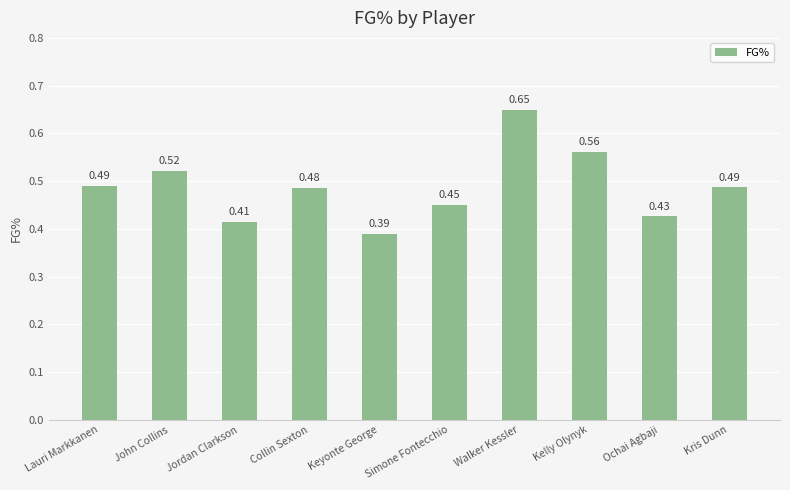

What is the sum of the values at Jordan Clarkson and Lauri Markkanen?

0.9